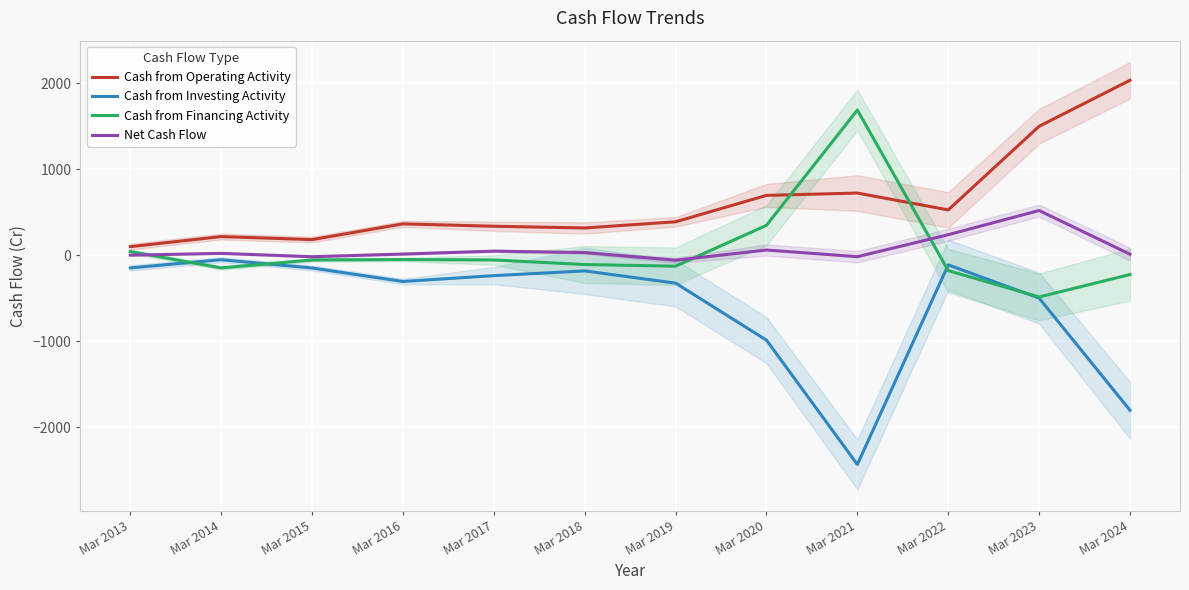

Rank the series at Mar 2019 from highest to lowest value.

Cash from Operating Activity, Net Cash Flow, Cash from Financing Activity, Cash from Investing Activity